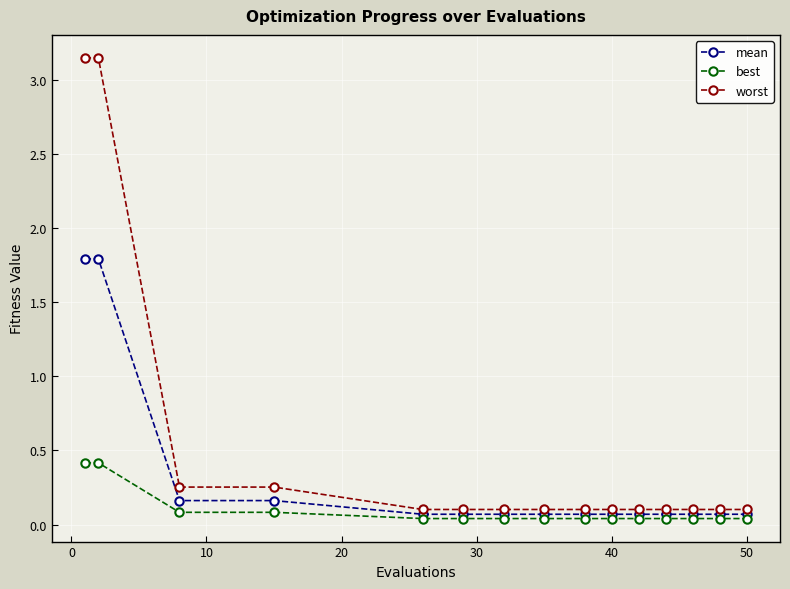

What is the maximum value for mean?

1.8